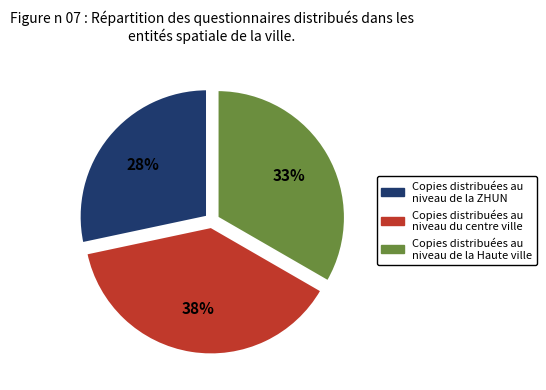

To the nearest percent, what is the average slice percentage?

33%